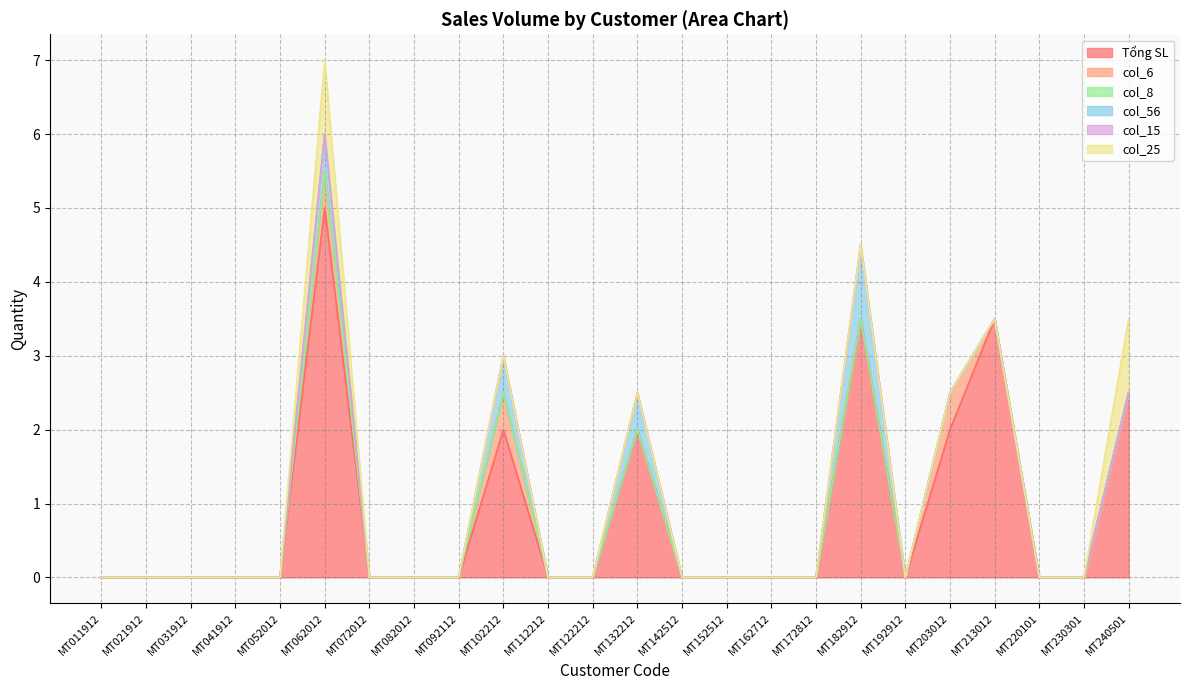

Between MT192912 and MT082012, which is larger?

MT192912